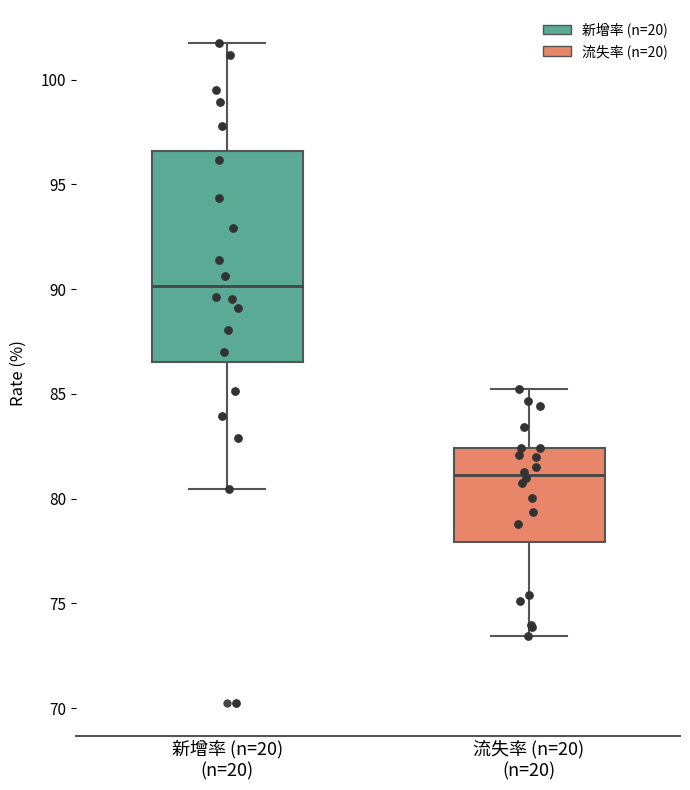

Which box has the lowest median line?

流失率 (n=20) (n=20)